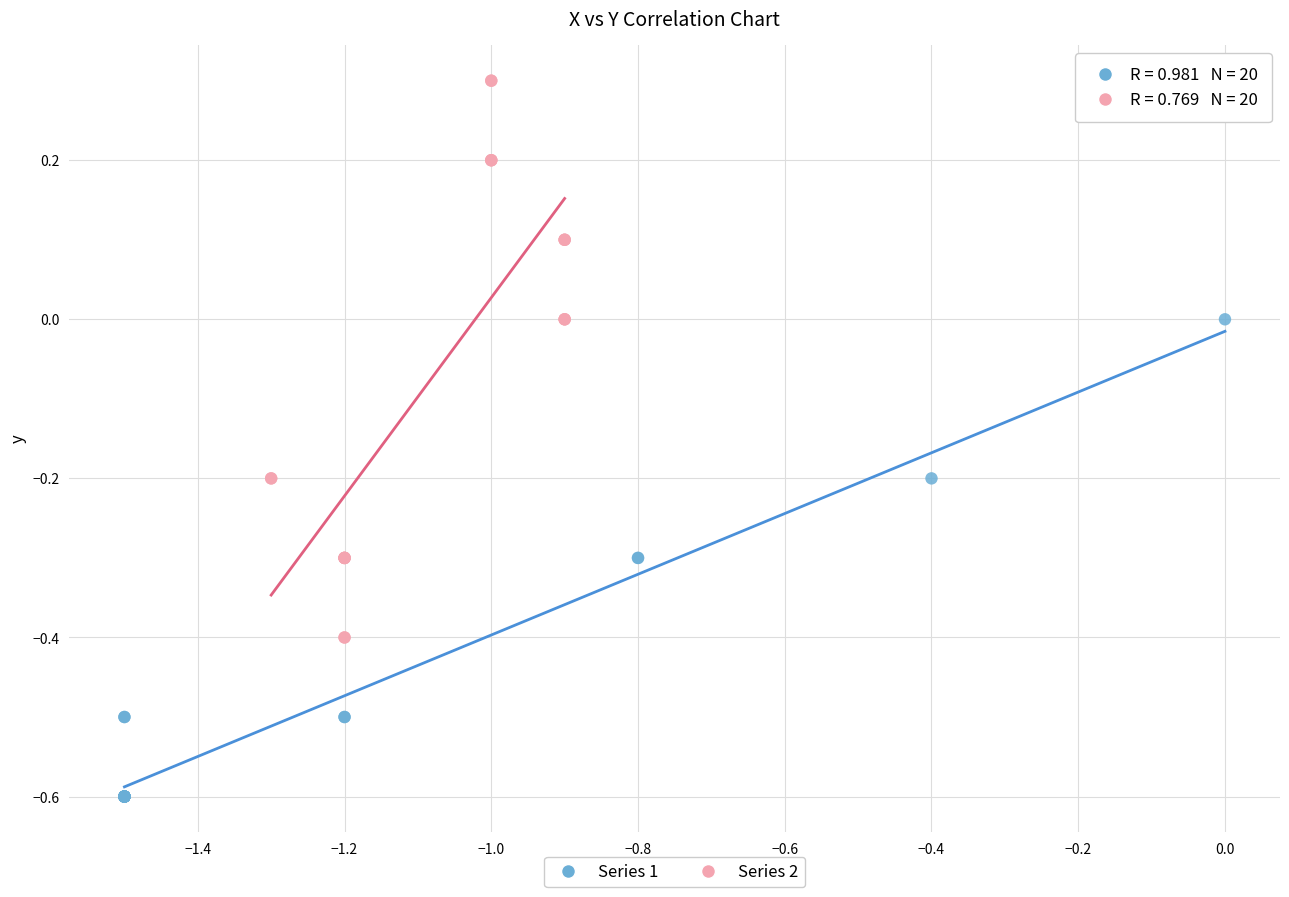

Which series reaches the maximum Y coordinate?

Series 2